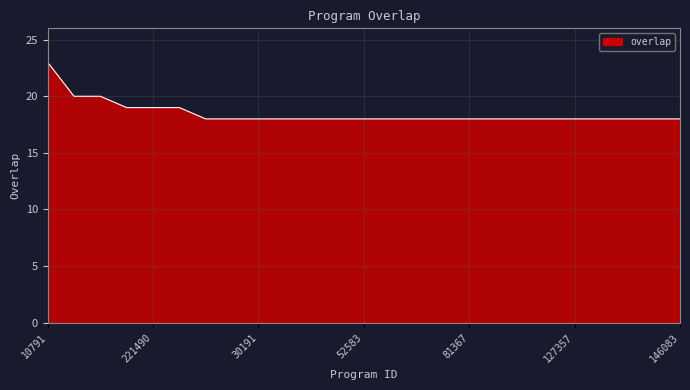

What is the smallest value displayed?

18